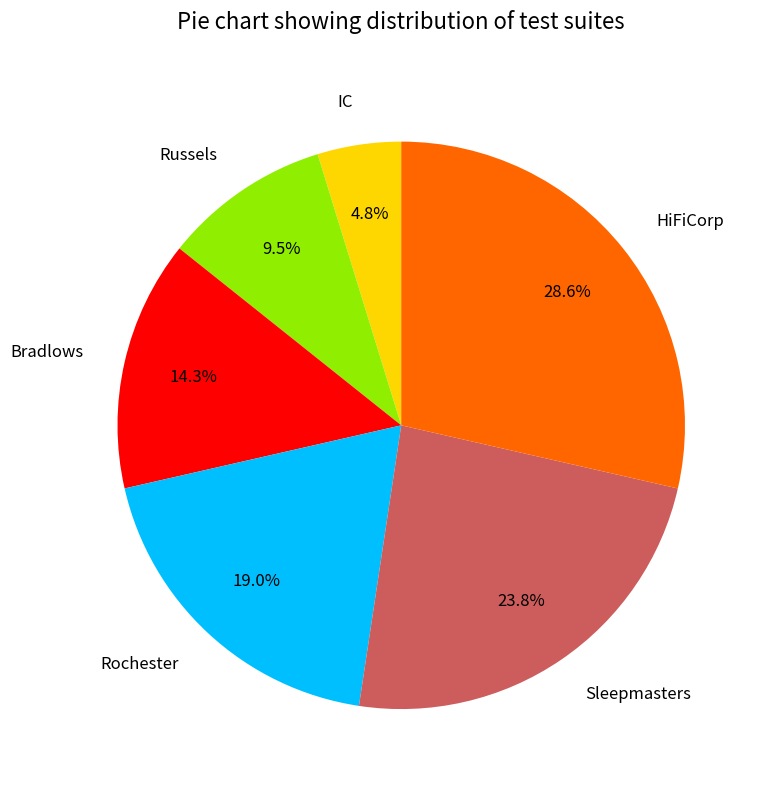

Does any single category account for the majority?

No